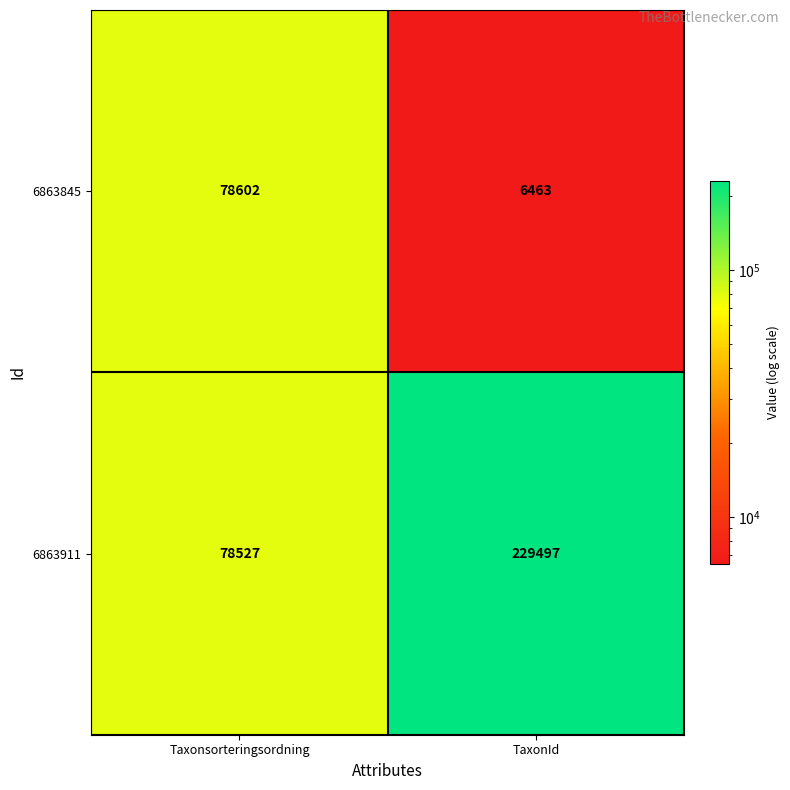

Is the value of 6863911 at Taxonsorteringsordning greater than the value of 6863845 at TaxonId?

Yes